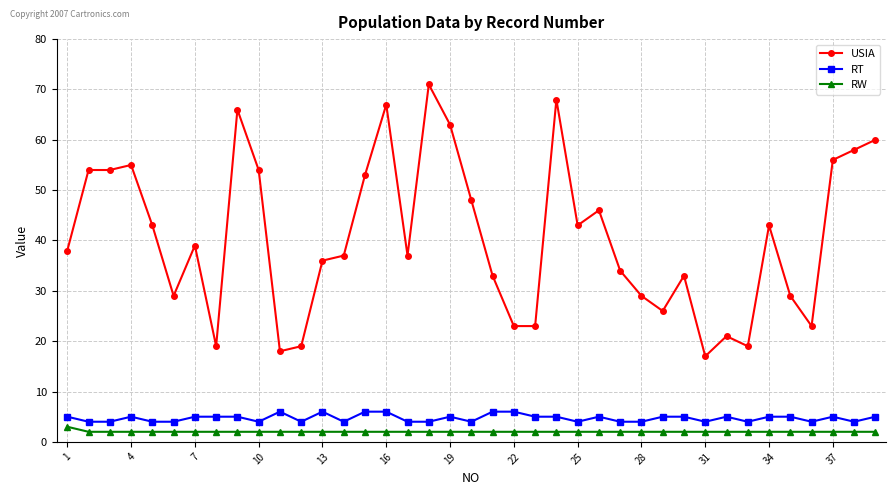

Which series has the largest range (max minus min)?

USIA